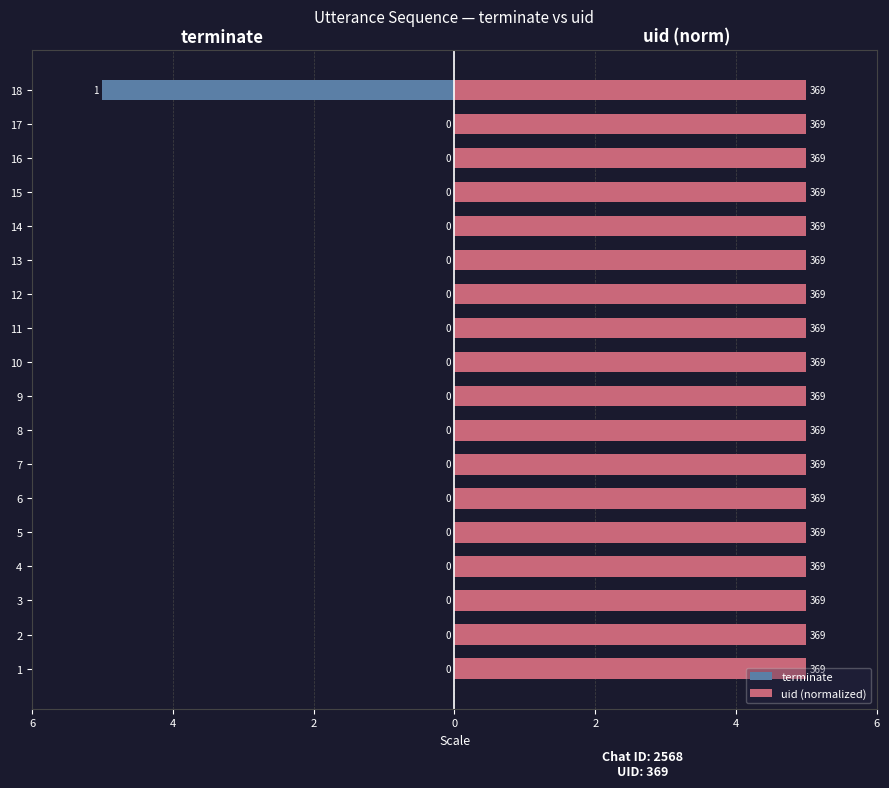

How many values in terminate are below zero?

1